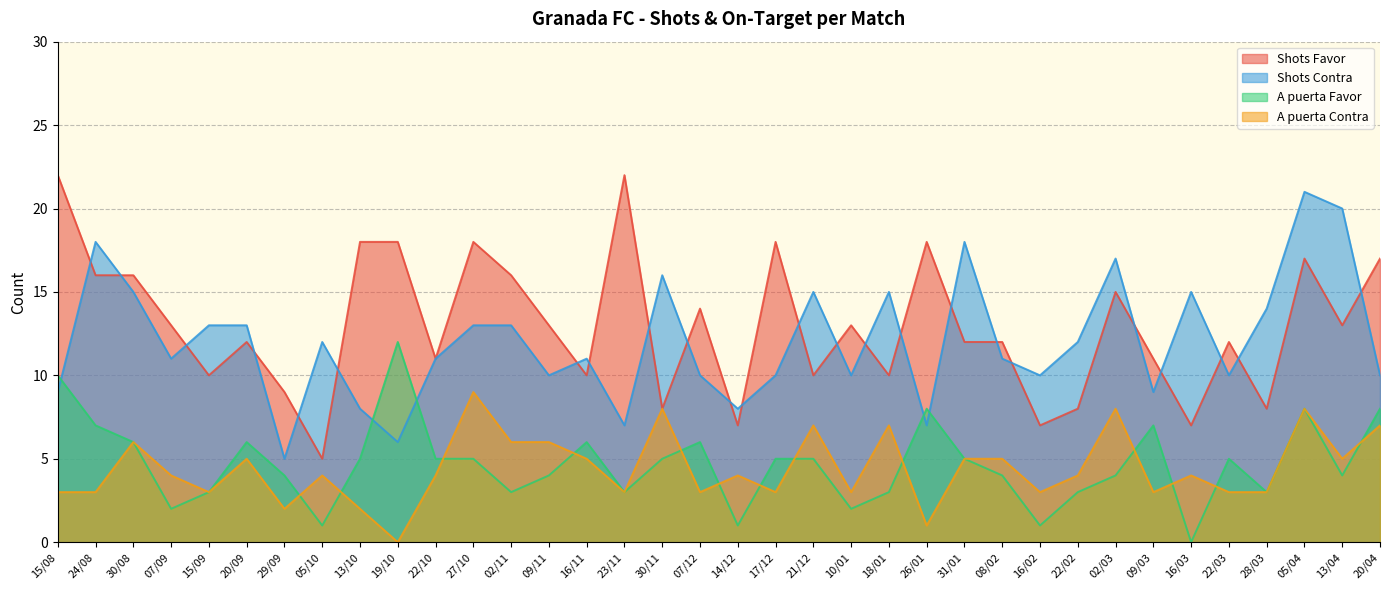

What is the difference between the Shots Contra values at 16/02 and 16/11?

1